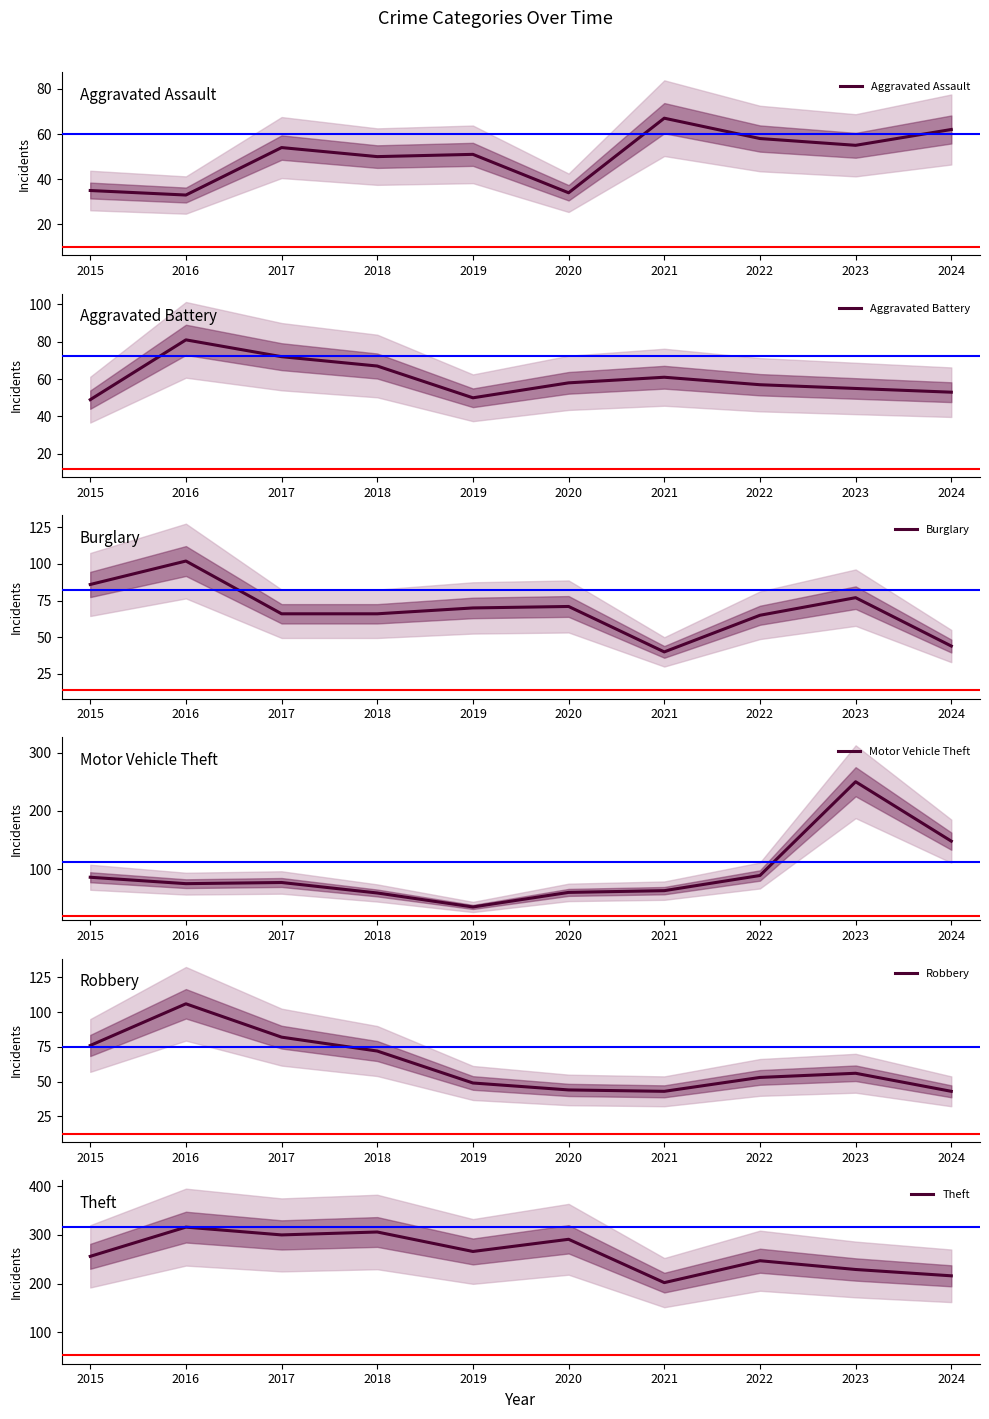

What is the average value of the Aggravated Assault series?

50